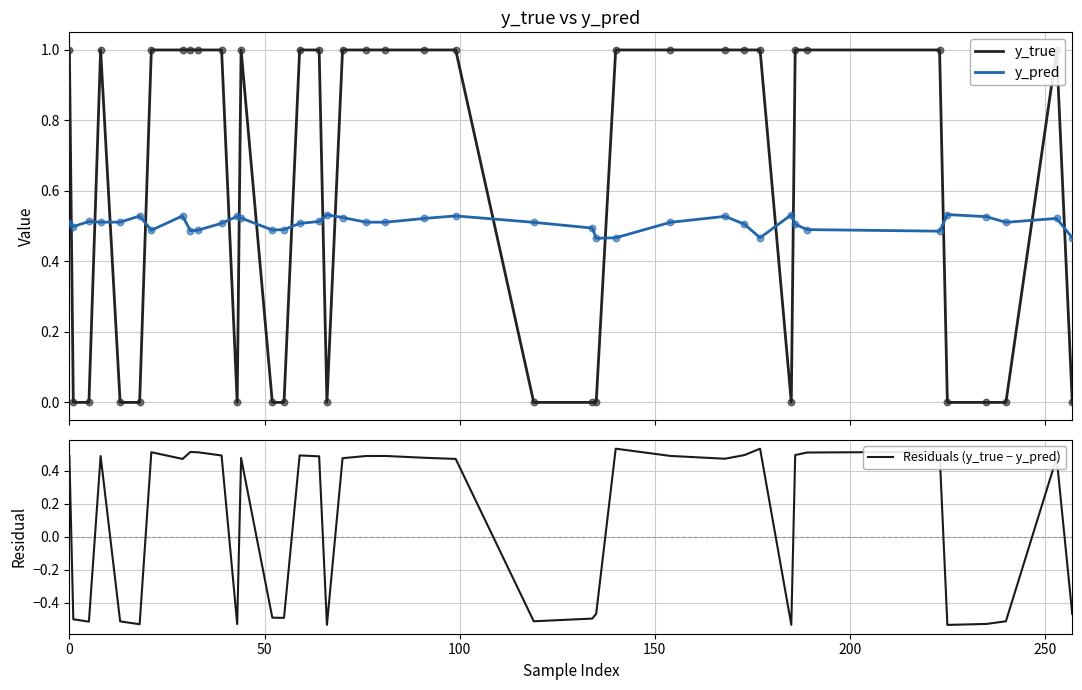

Is the value of Residuals (y_true − y_pred) at 300 greater than the value of y_pred at 35?

No